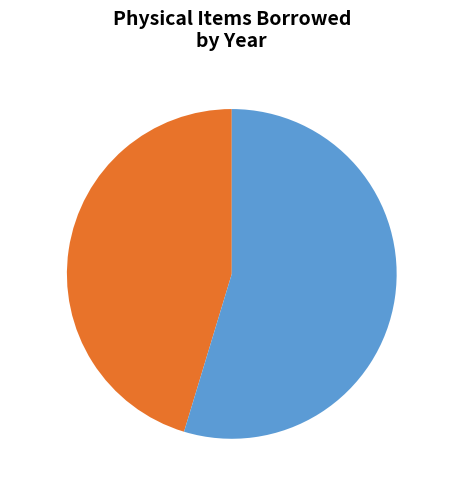

To the nearest percent, what is the combined percentage of 2019 45% and 2018 55%?

100%